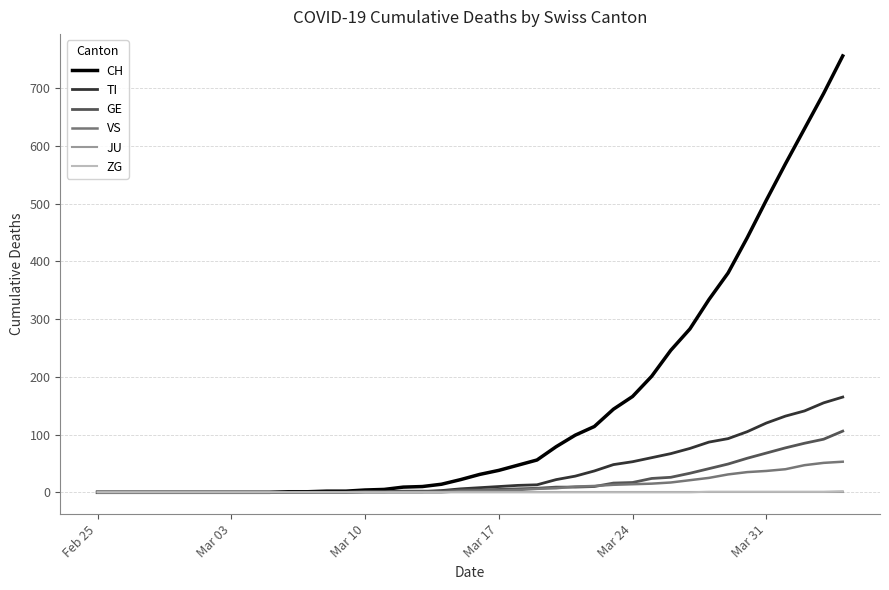

What is the greatest value displayed?

756